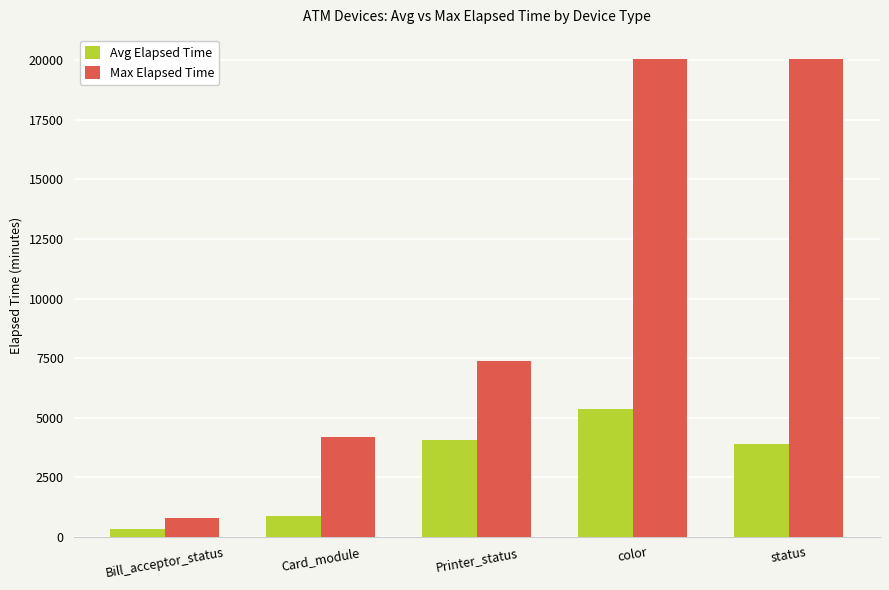

Which series has the widest spread of values?

Max Elapsed Time